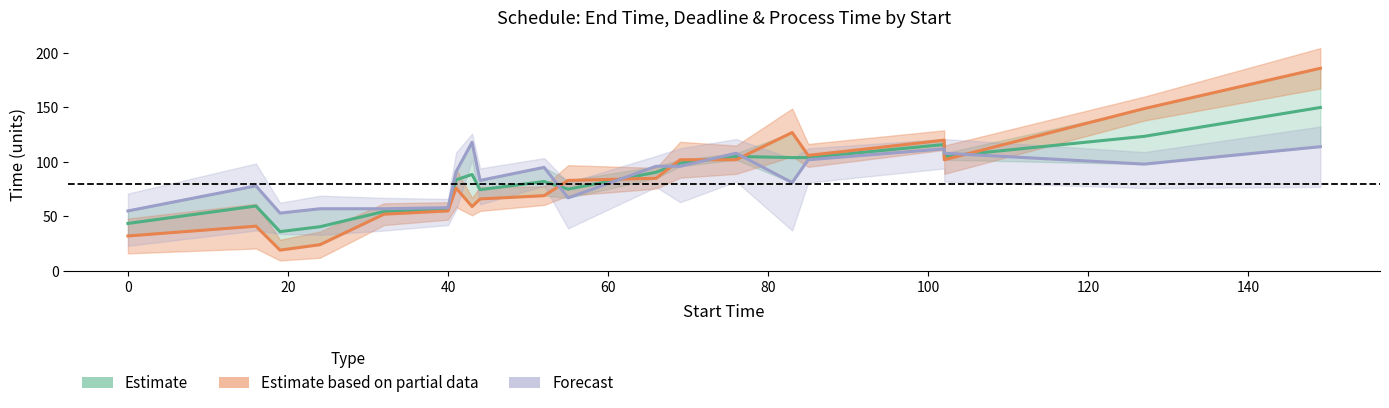

Rank the series by their average value, from lowest to highest.

Estimate based on partial data, Estimate, Forecast